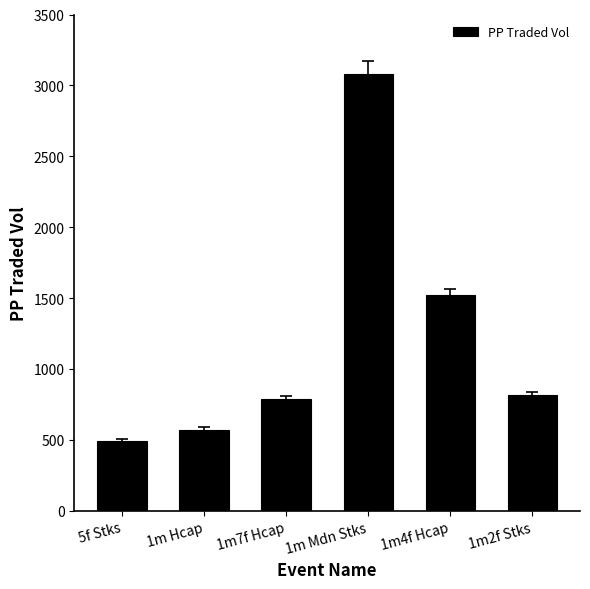

Which has a higher value, 5f Stks or 1m Mdn Stks?

1m Mdn Stks